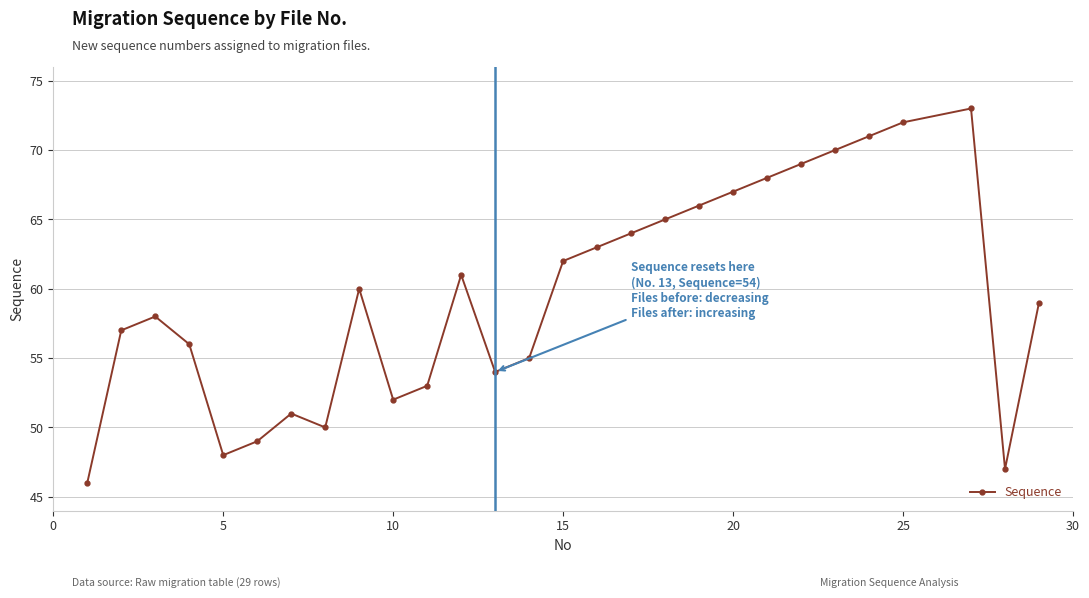

Reading left to right, what are all the values shown in this chart?

46	57	58	56	48	49	51	50	60	52	53	61	54	55	62	63	64	65	66	67	68	69	70	71	72	73	47	59